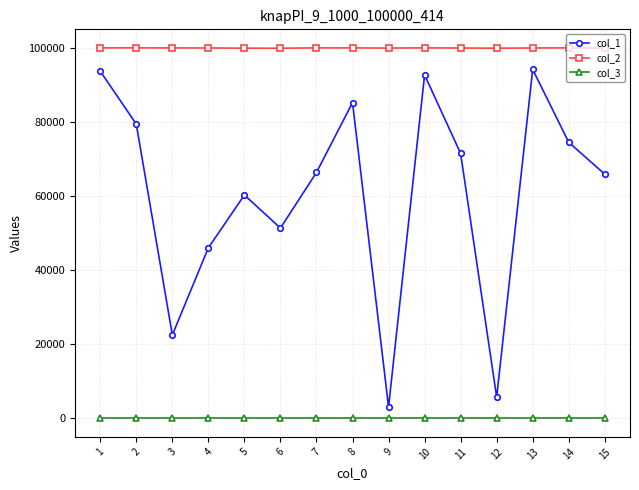

True or false: col_2 has more than 1 points higher than both neighbors.

True